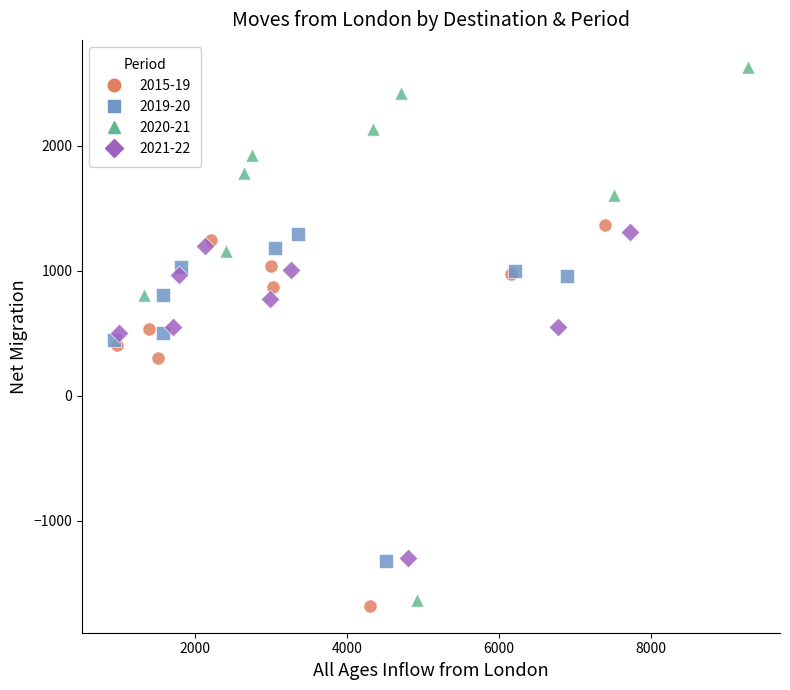

What are all the series names shown in the legend?

2015-19, 2019-20, 2020-21, 2021-22